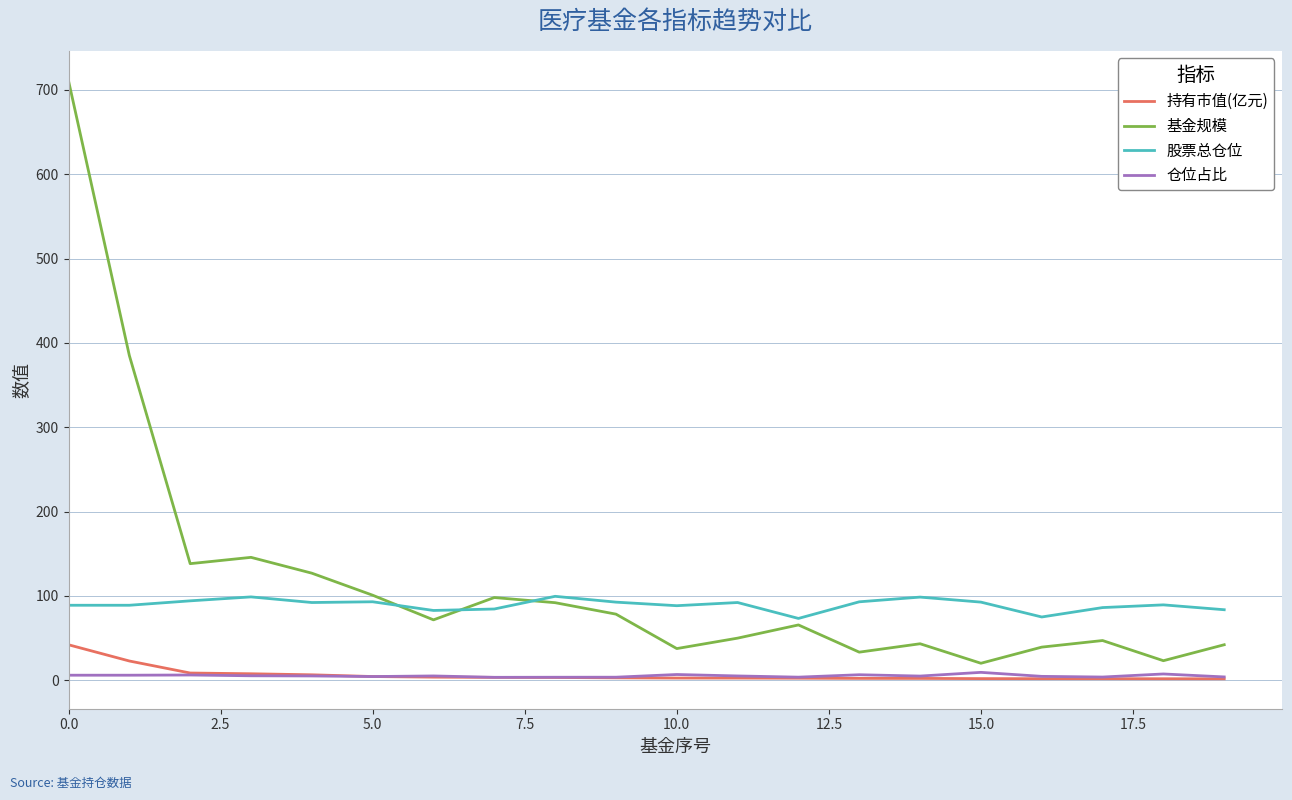

What is the maximum value for 股票总仓位?

99.5